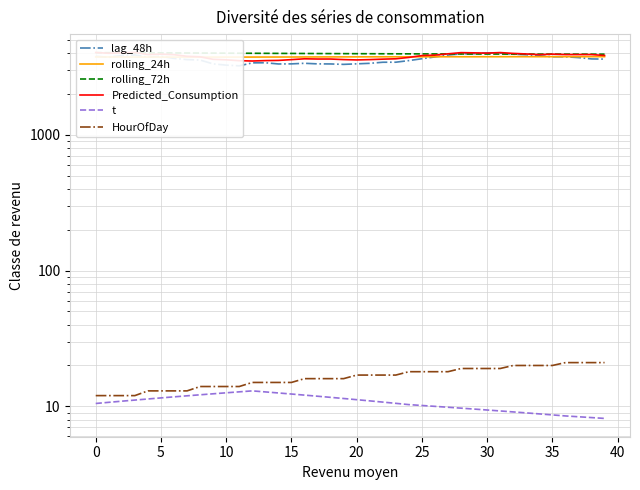

What is the value of the t point at the 15th from the left?

12.6